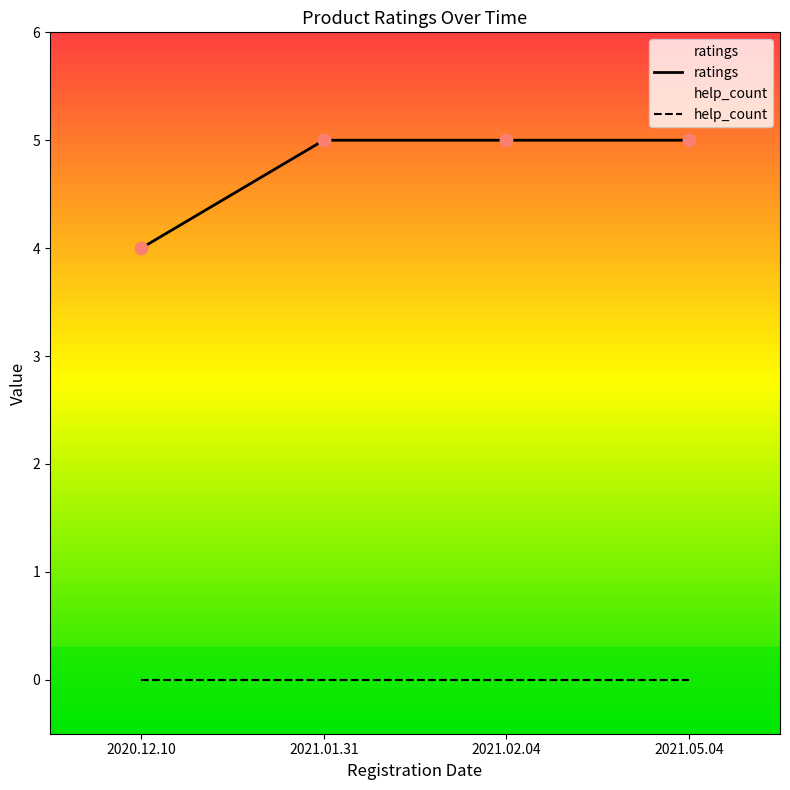

What is the ratio of the value at 2020.12.10 to the value at 2021.01.31?

0.8